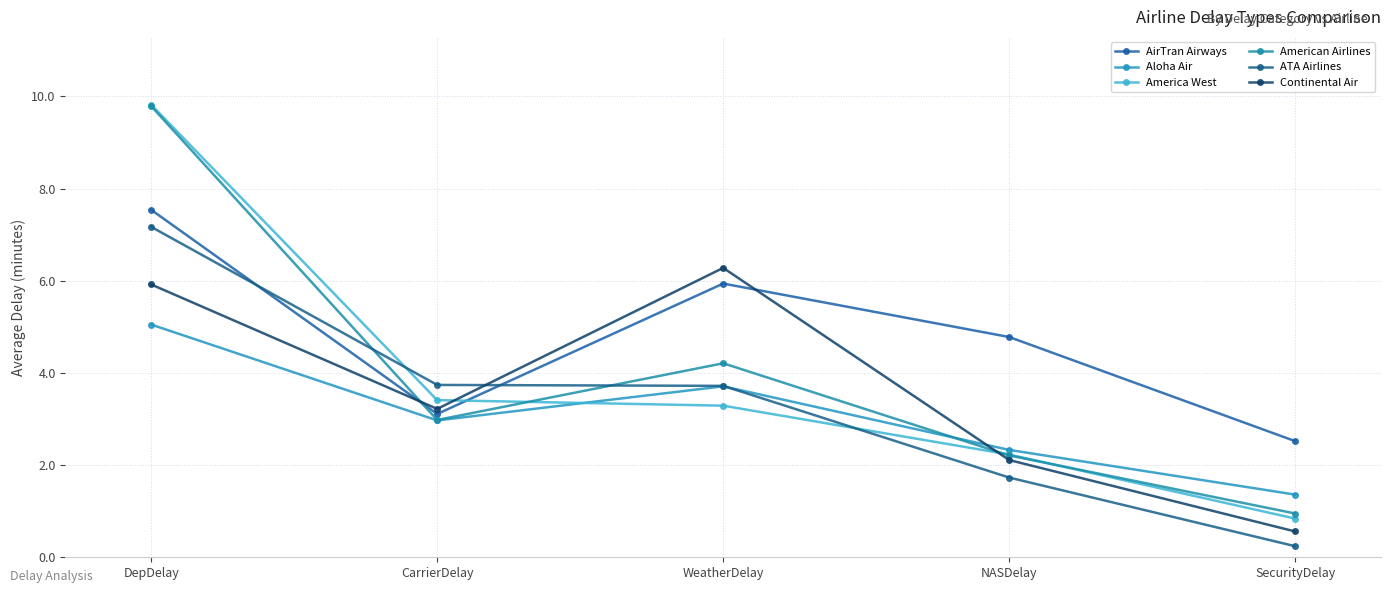

What is the spread (max minus min) of values at WeatherDelay?

3.0